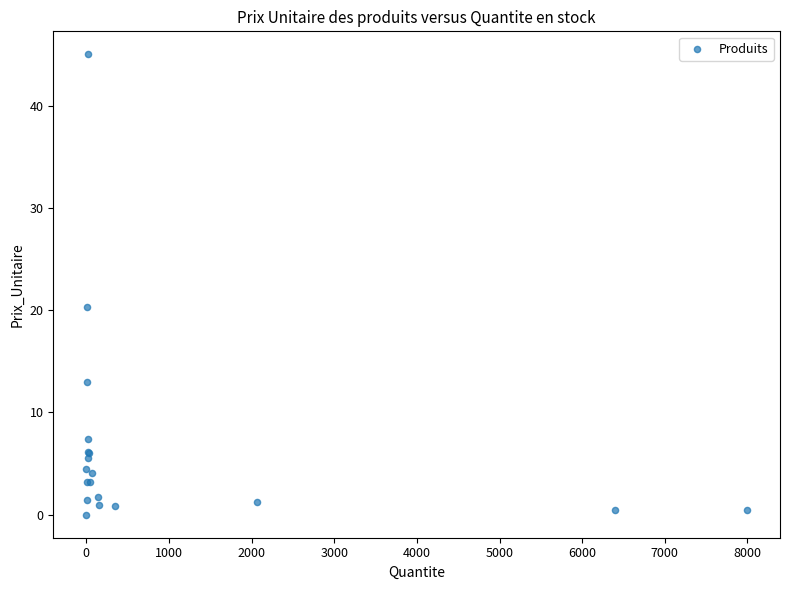

What Y value in the scatter plot is closest to 22?

20.3